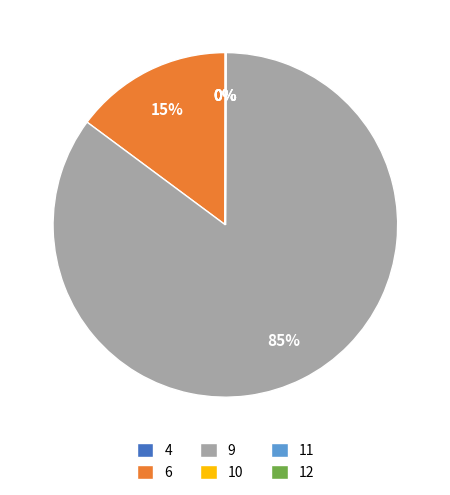

Which category has the biggest portion of the pie?

9